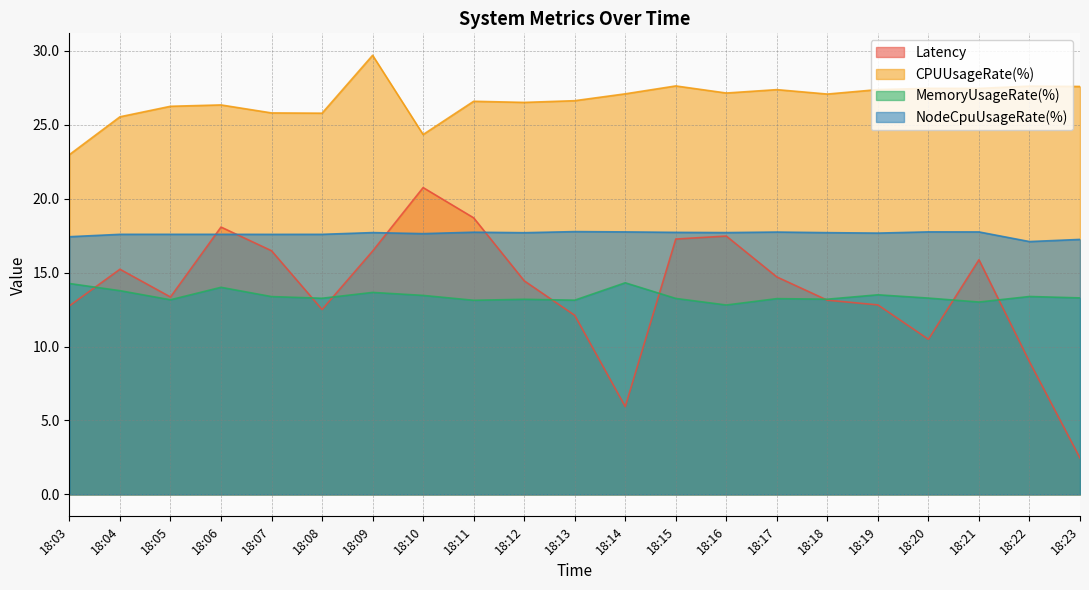

Which has a higher value, 18:20 or 18:21?

18:21